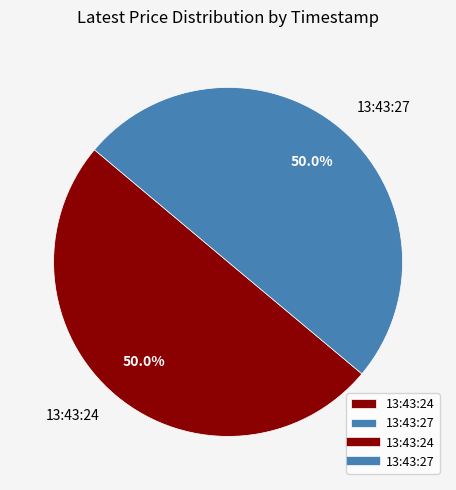

How much of the chart is everything except 13:43:27?

50.0%